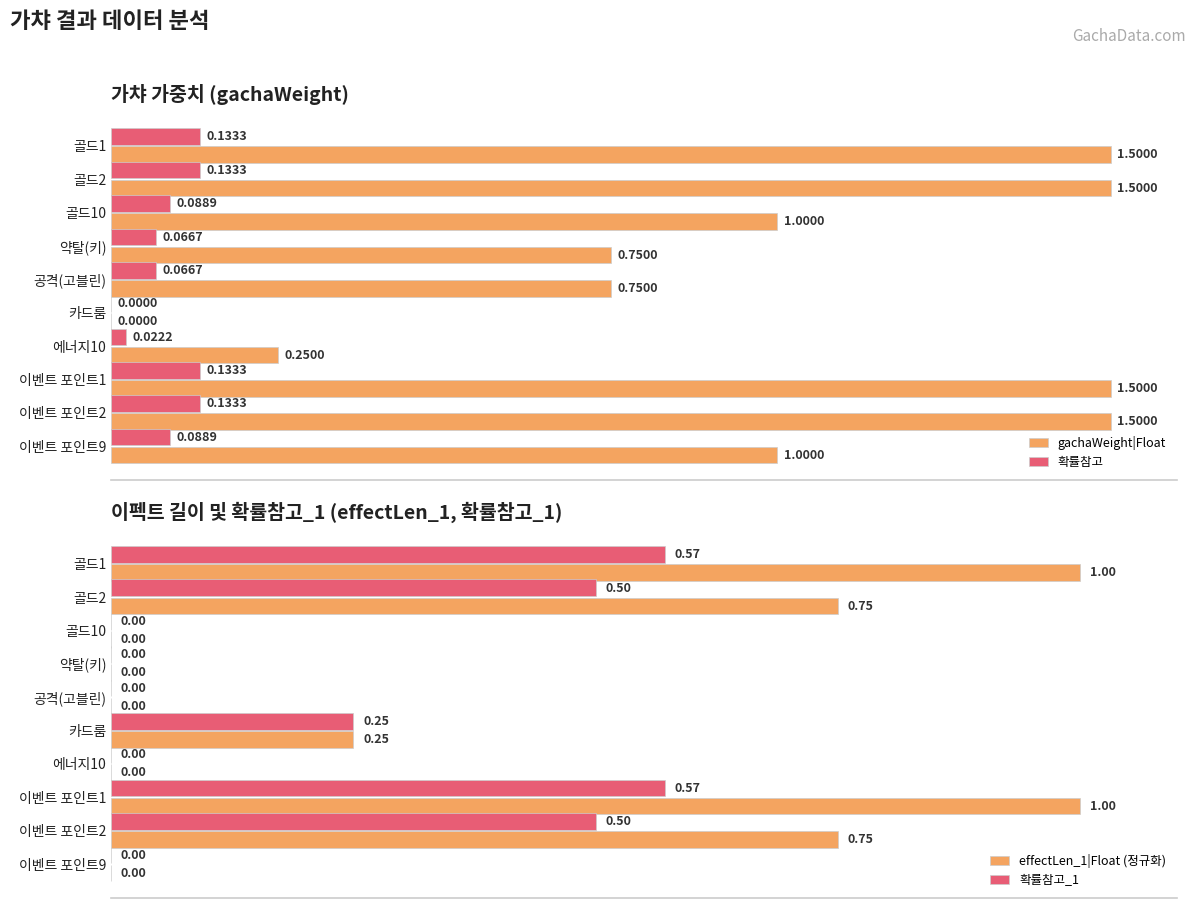

List the series in order of their overall mean, lowest first.

확률참고, 확률참고_1, effectLen_1|Float (정규화), gachaWeight|Float